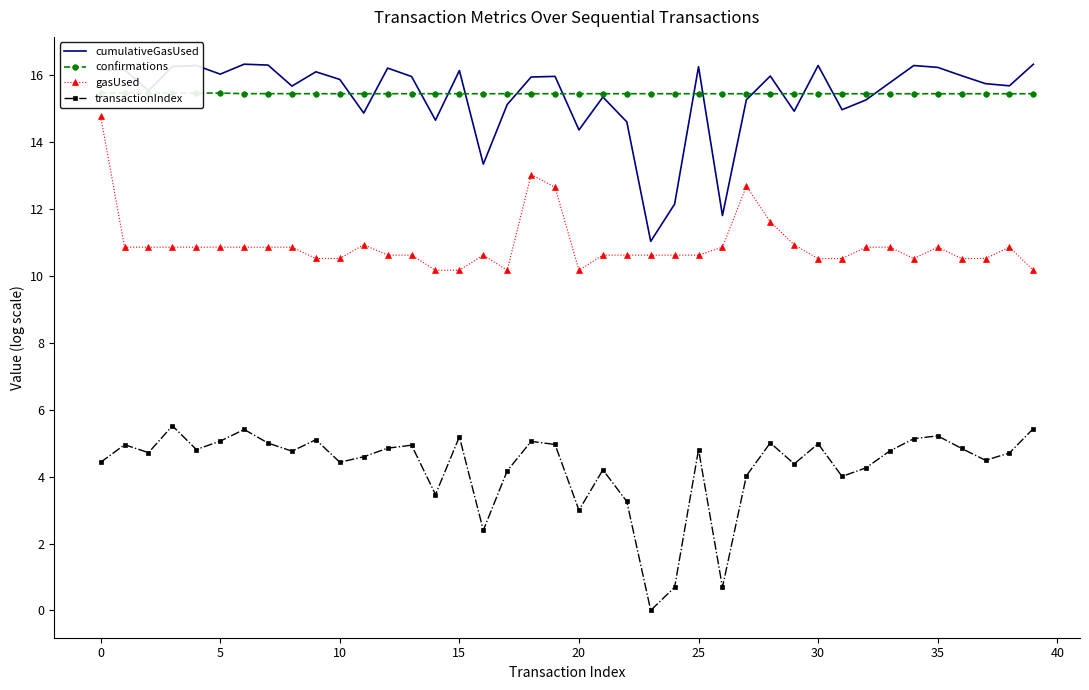

What are all the series names shown in the legend?

cumulativeGasUsed, confirmations, gasUsed, transactionIndex